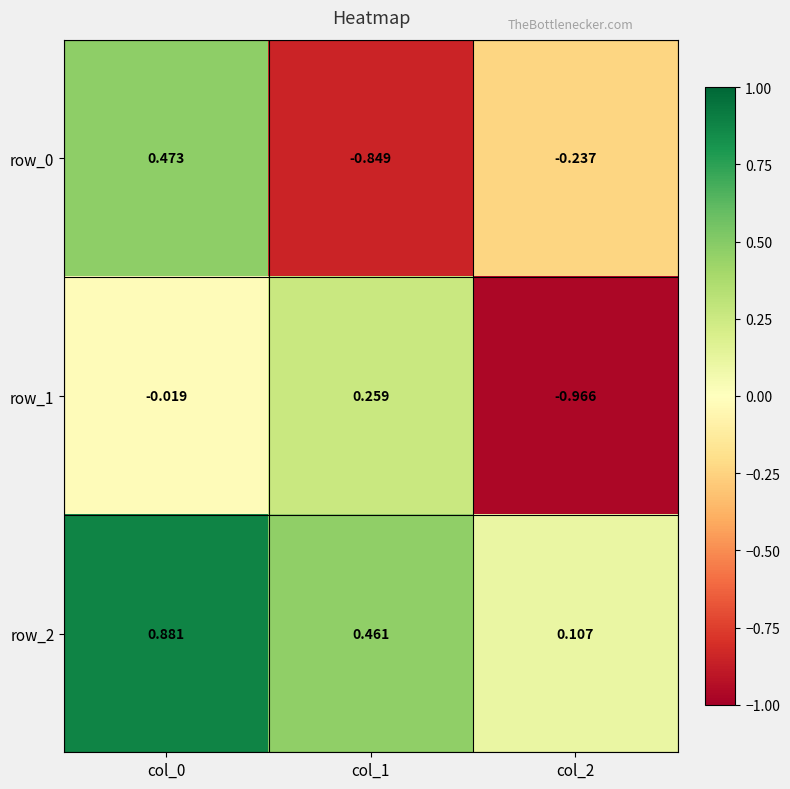

Reading left to right, what are all the values shown in this chart?

row_0: col_0=0.5	col_1=-0.8	col_2=-0.2
row_1: col_0=-0.0	col_1=0.3	col_2=-1.0
row_2: col_0=0.9	col_1=0.5	col_2=0.1